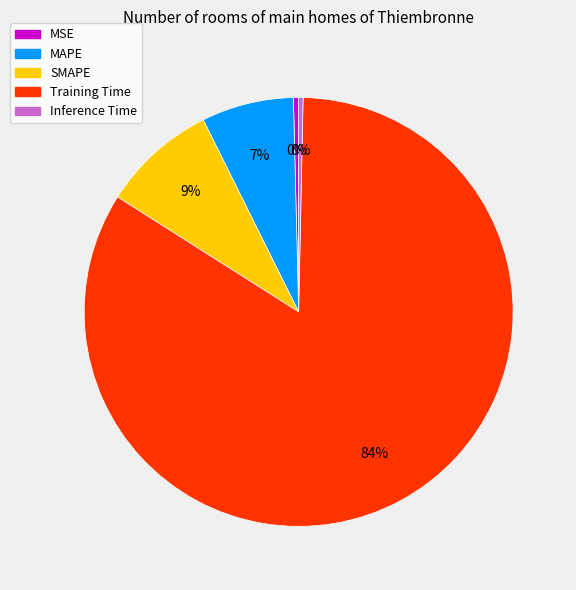

Do MAPE and Training Time together represent more than half of the pie?

Yes